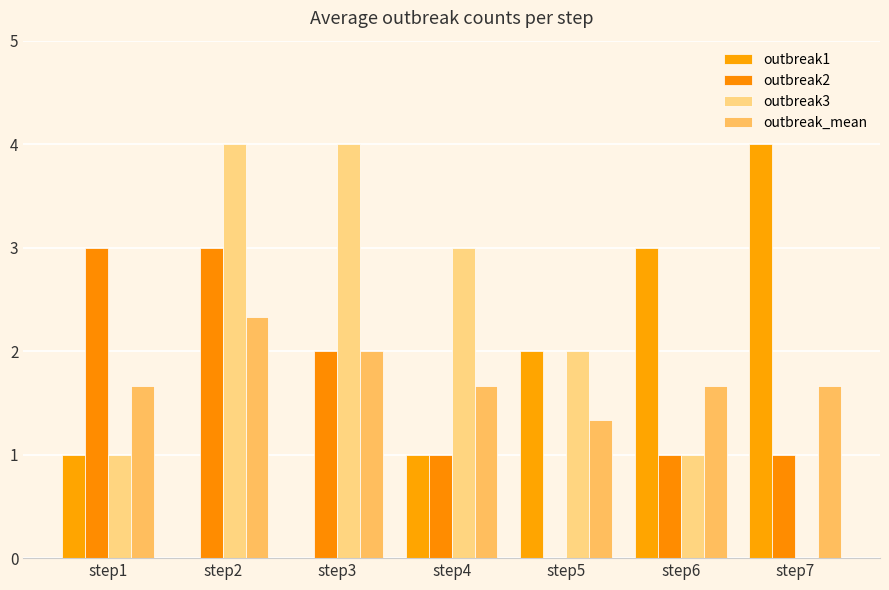

Are the bars horizontal?

No